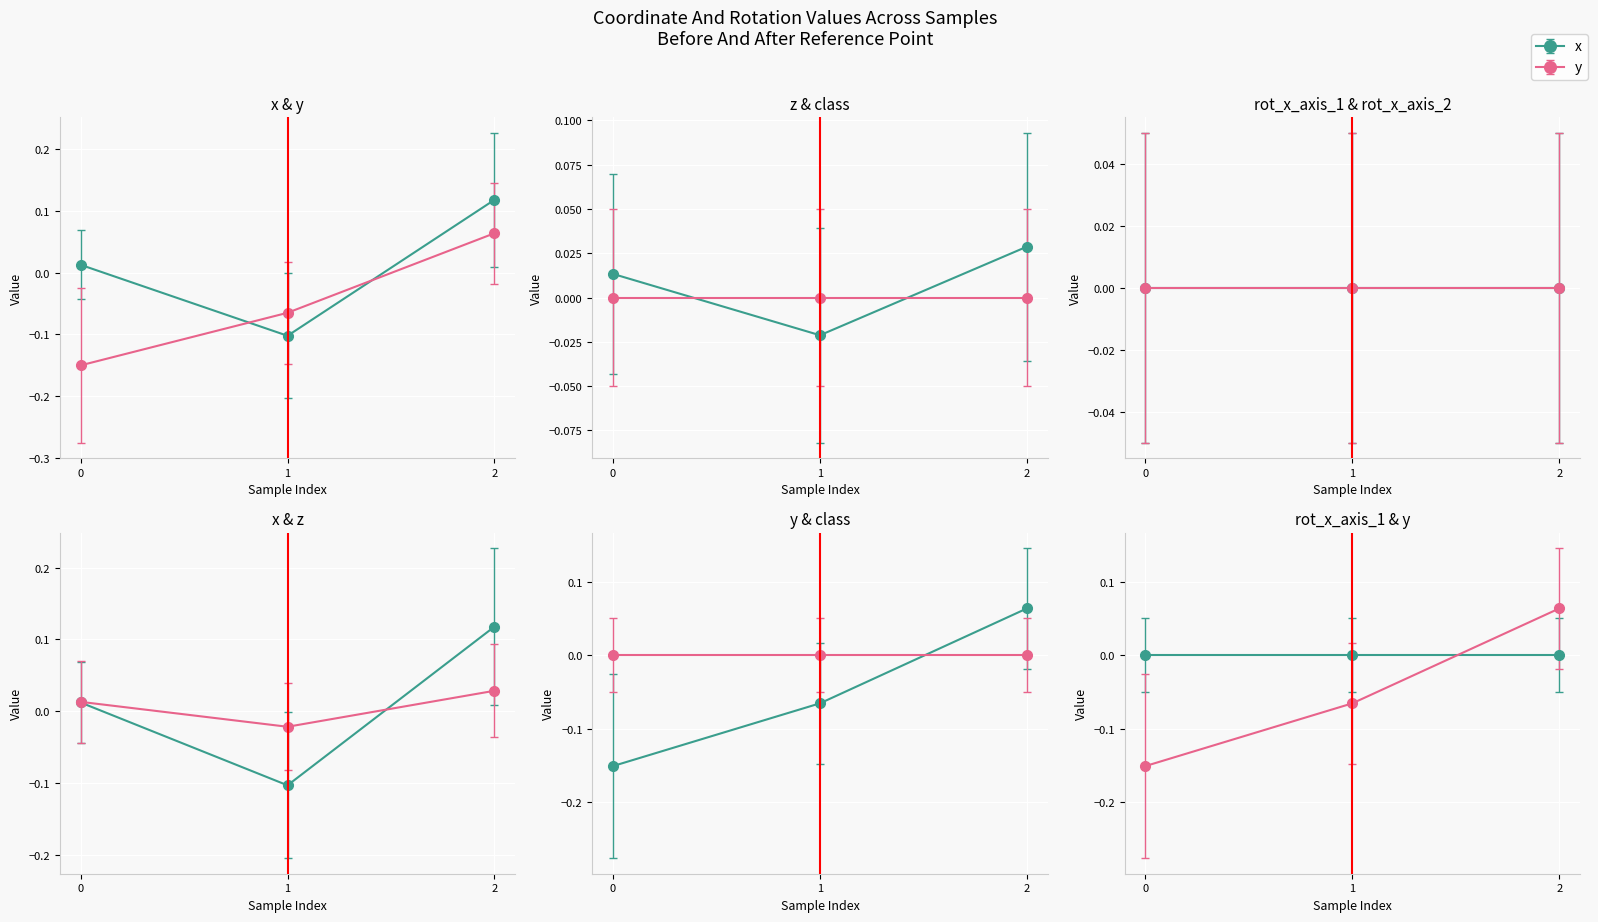

What is the difference between the second highest and minimum values in the y series?

0.1